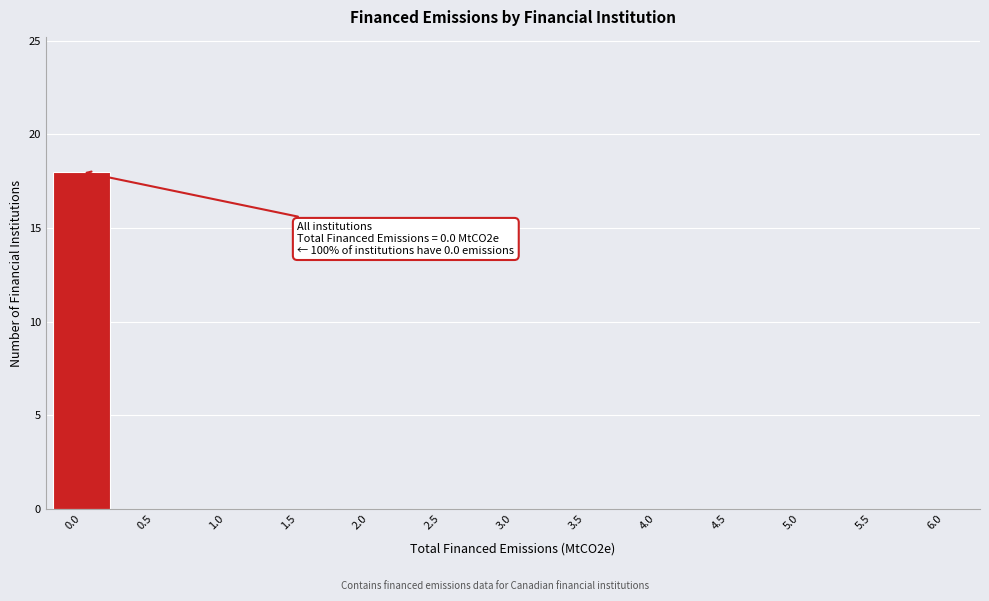

Reading right to left, what are all the values shown in this chart?

6.0=0	5.5=0	5.0=0	4.5=0	4.0=0	3.5=0	3.0=0	2.5=0	2.0=0	1.5=0	1.0=0	0.5=0	0.0=18